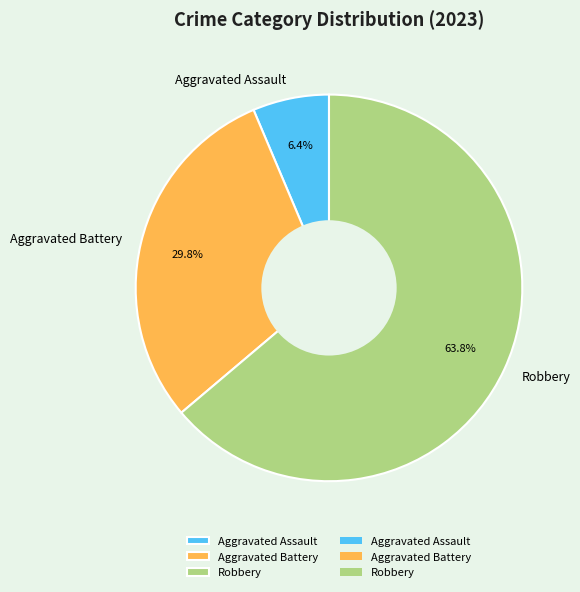

How much of the chart is everything except Aggravated Assault?

93.6%